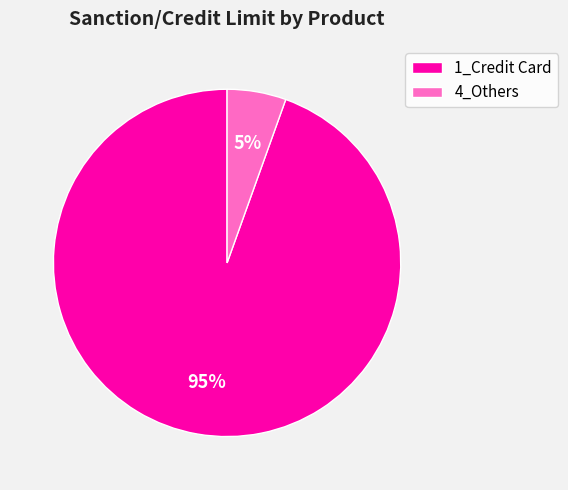

Does any single category account for the majority?

Yes